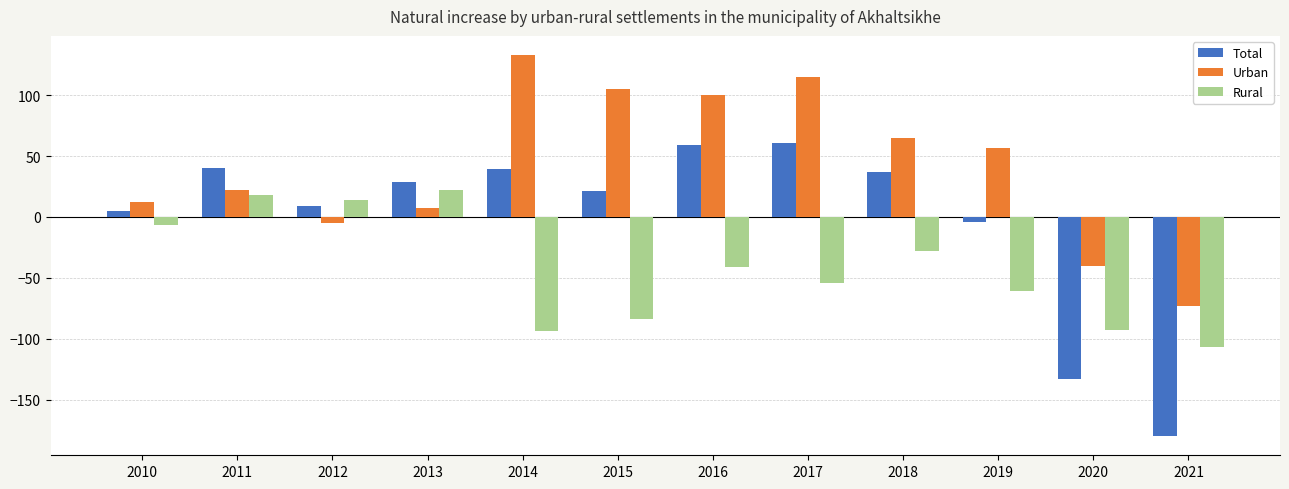

Rank the series by their average value, from highest to lowest.

Urban, Total, Rural